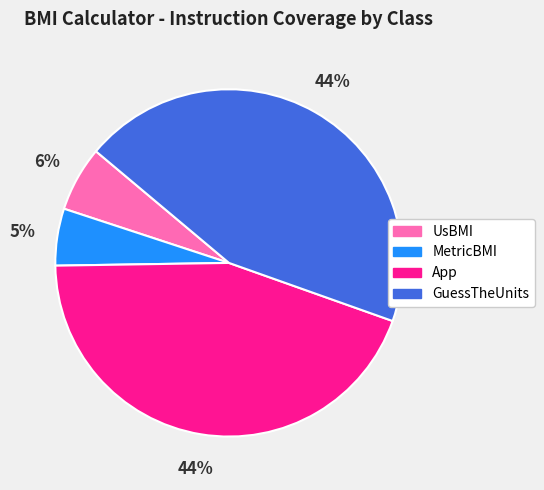

Between UsBMI and App, which is larger?

App